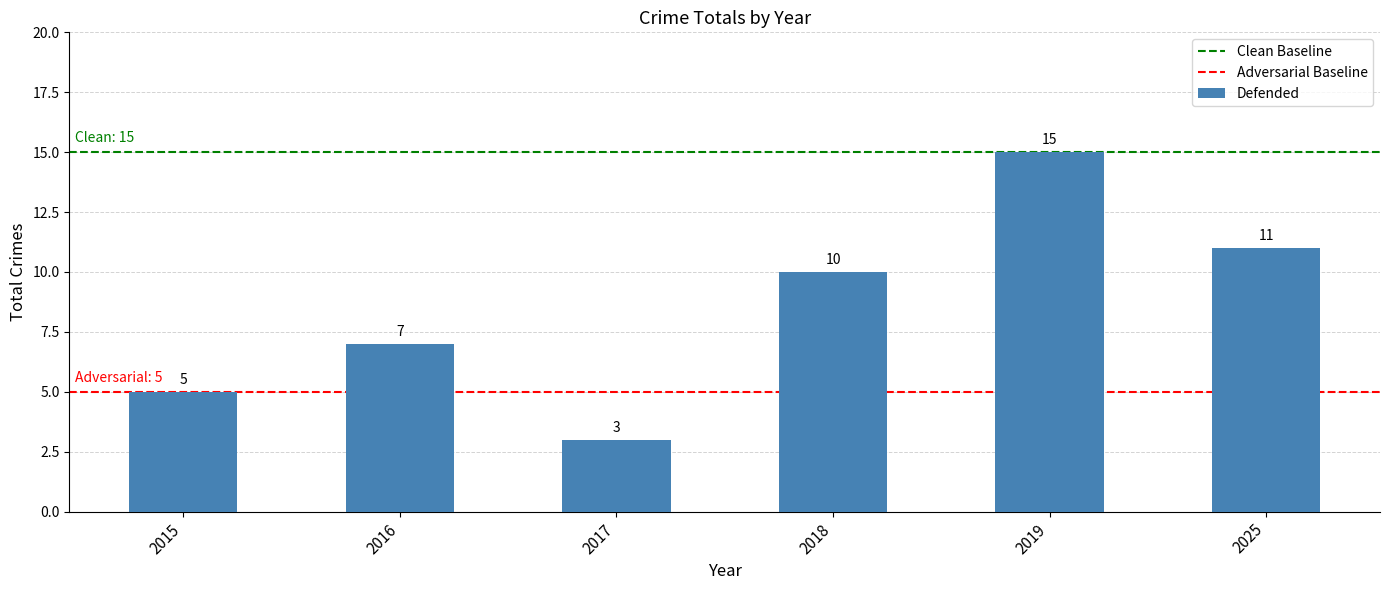

What is the greatest value displayed?

15